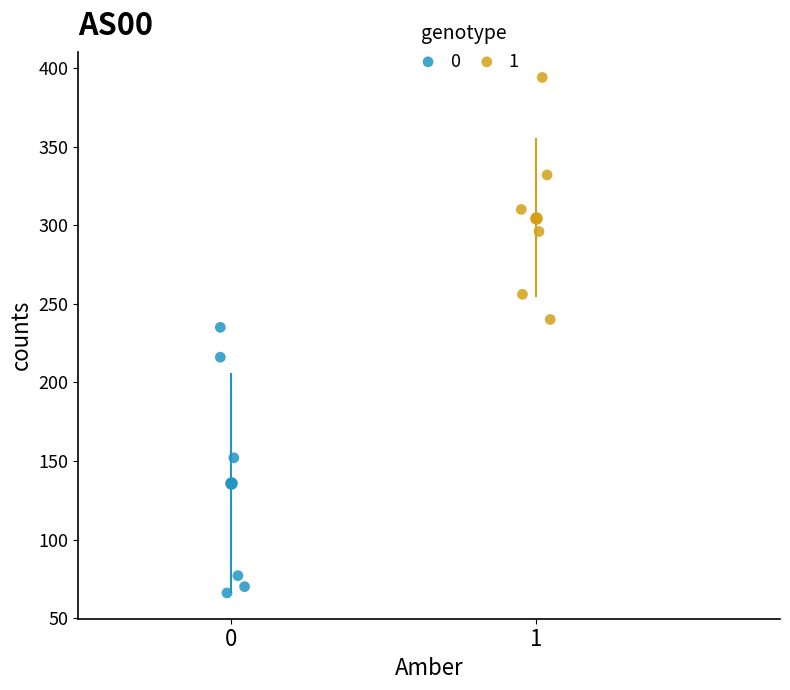

Which series has the largest Y range (max minus min)?

0